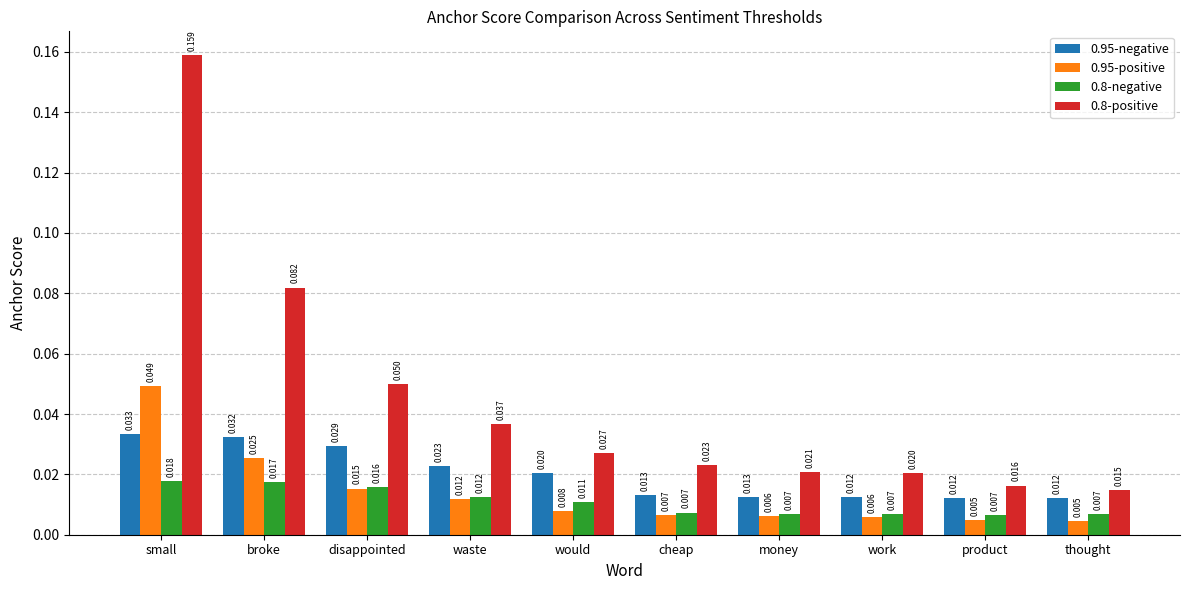

What is the label of the 6th bar from the left?

cheap